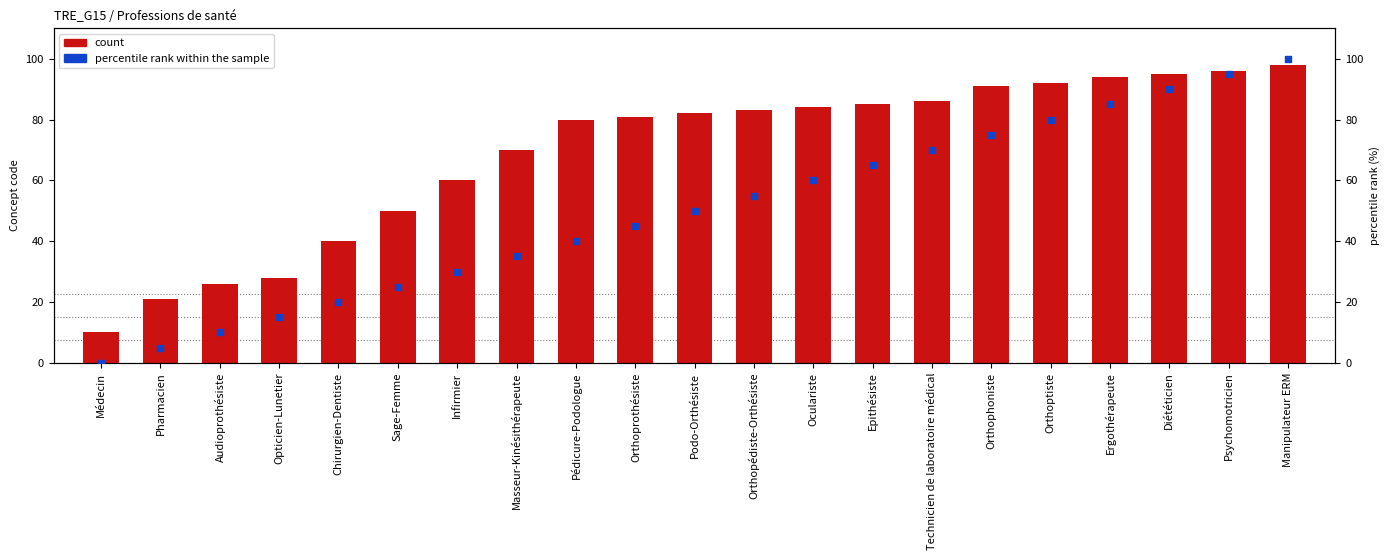

Which series contains the lowest Y value?

percentile rank within the sample